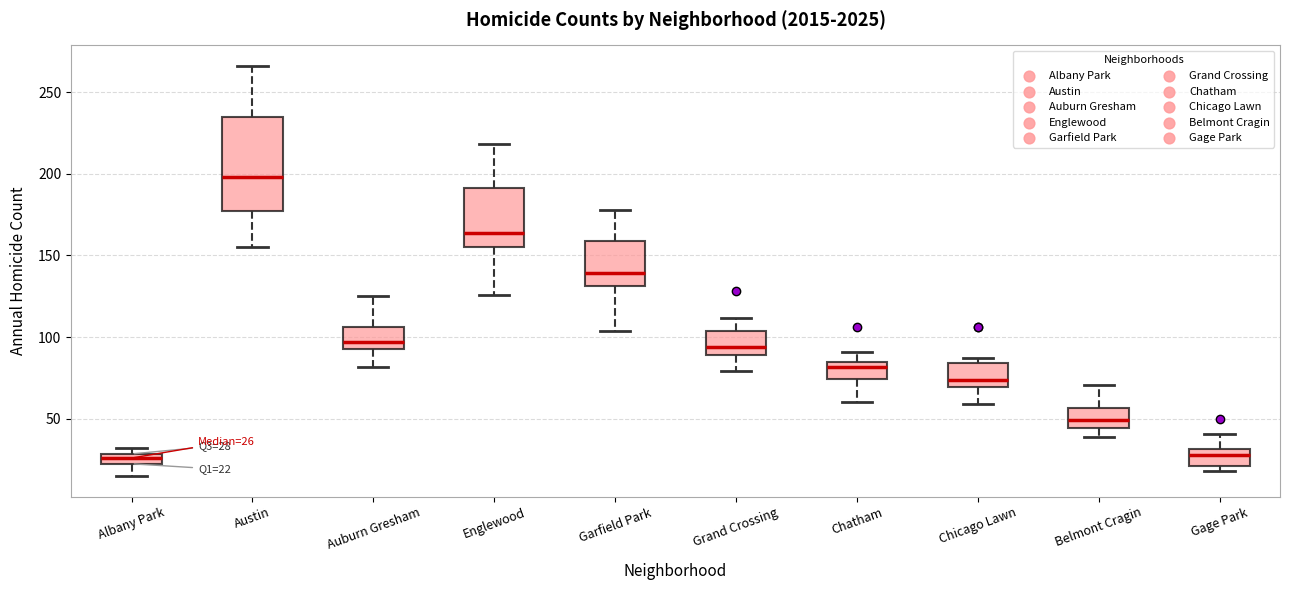

Comparing the boxes themselves (not the whiskers), which one is the tallest?

Austin